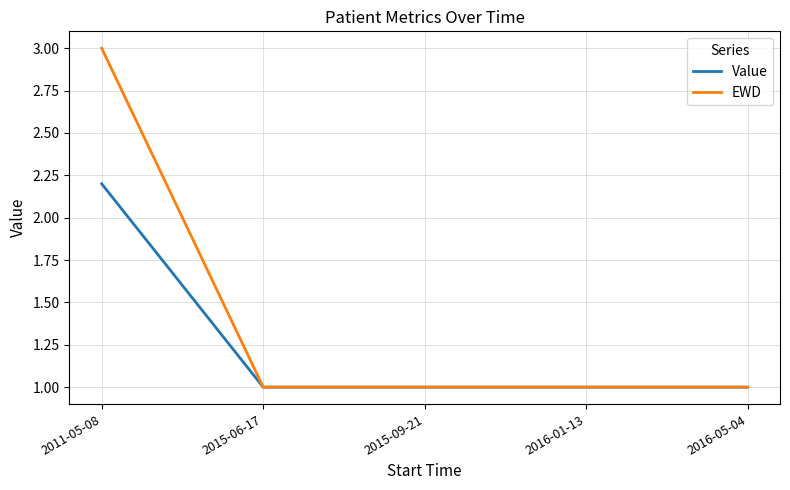

At which label does EWD reach its peak?

2011-05-08